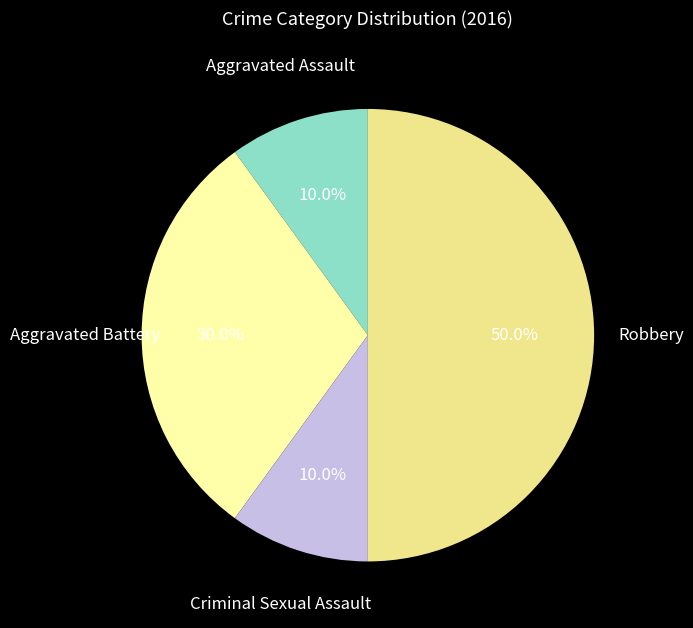

The Robbery slice represents 65% of the pie. True or false?

False